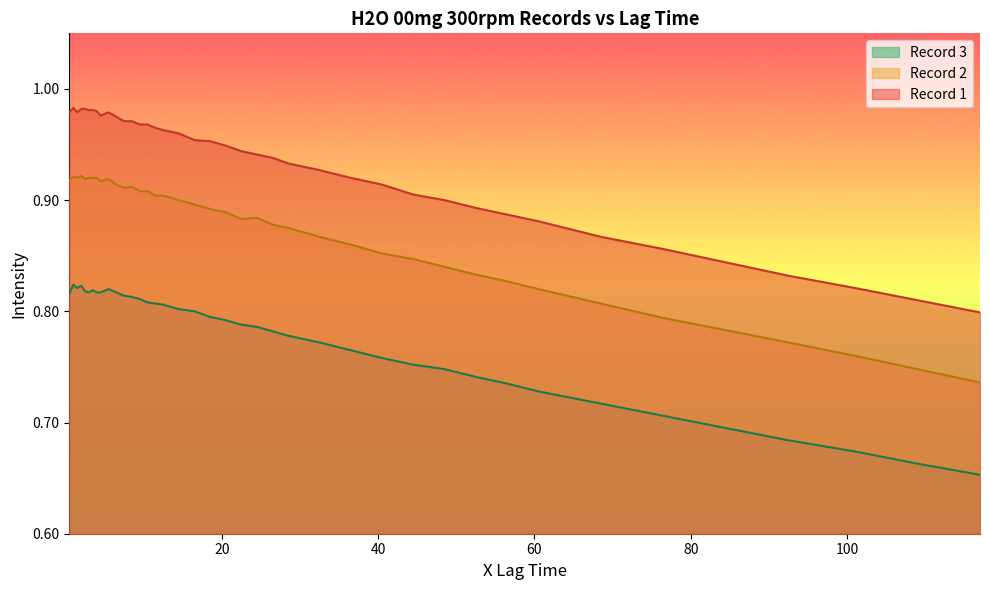

Is the value of Record 2 at 4.0 greater than the value of Record 1 at 101.0?

Yes